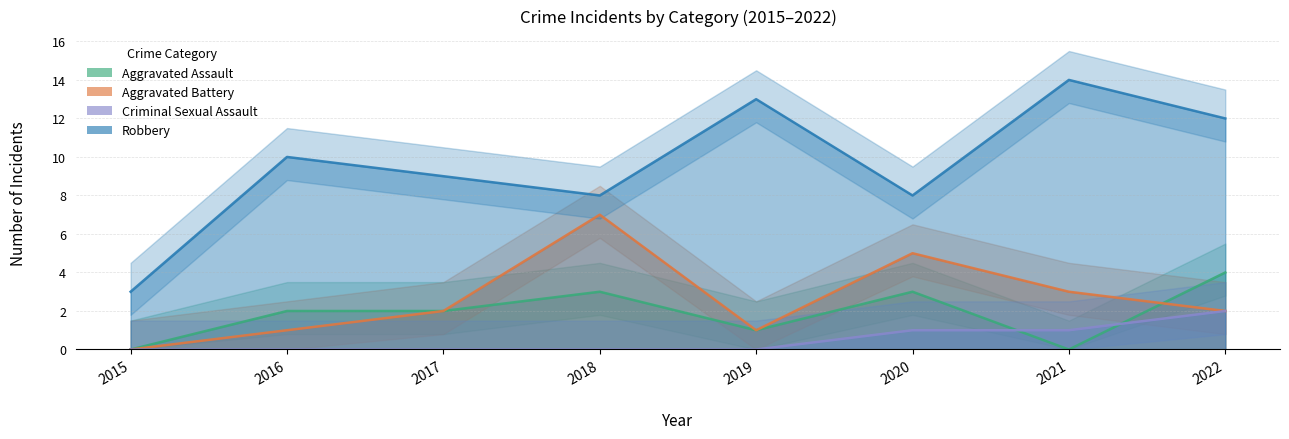

List the labels in order of Aggravated Assault value, largest first.

2022, 2018, 2020, 2016, 2017, 2019, 2015, 2021